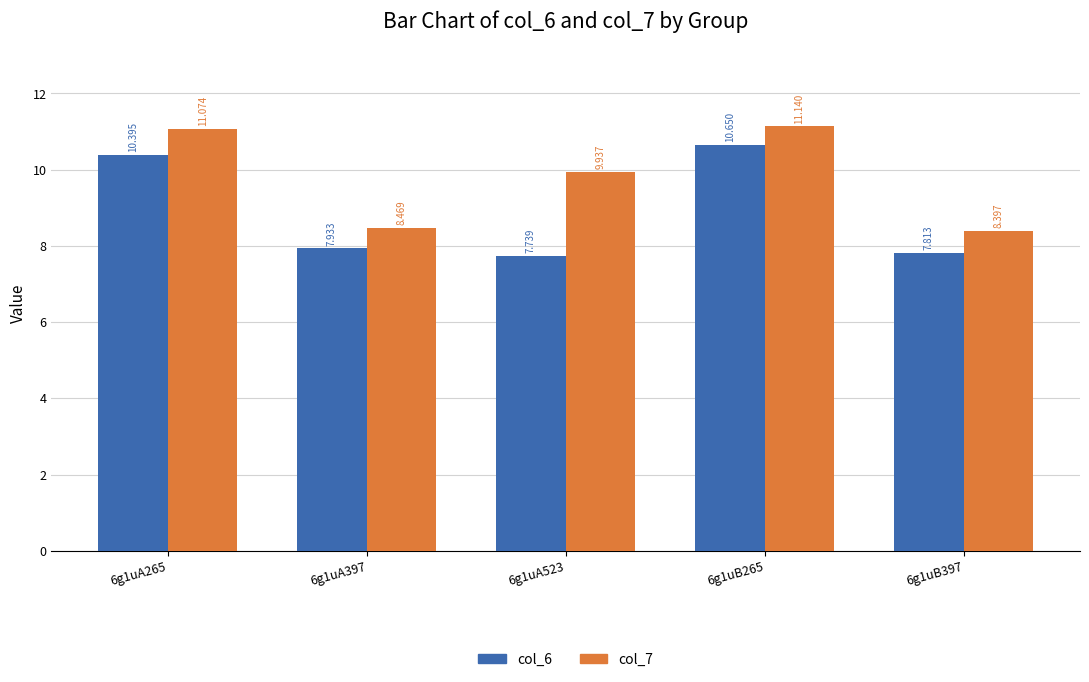

What is the spread (max minus min) of values at 6g1uA397?

0.5